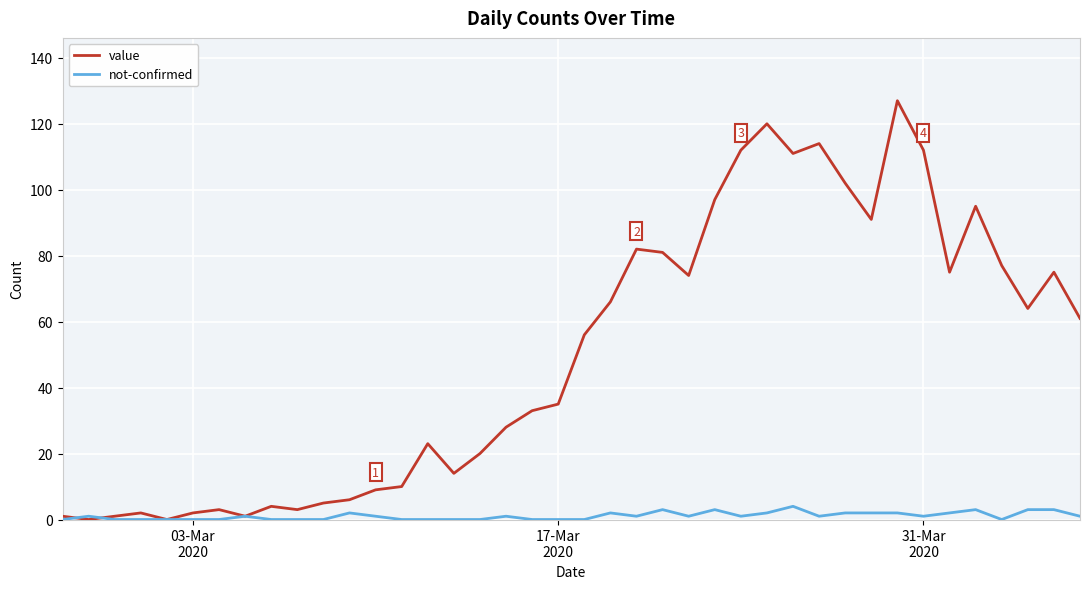

Rank the series by their average value, from lowest to highest.

not-confirmed, value